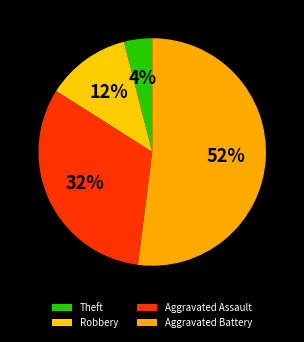

What is the largest slice in the pie chart?

Aggravated Battery